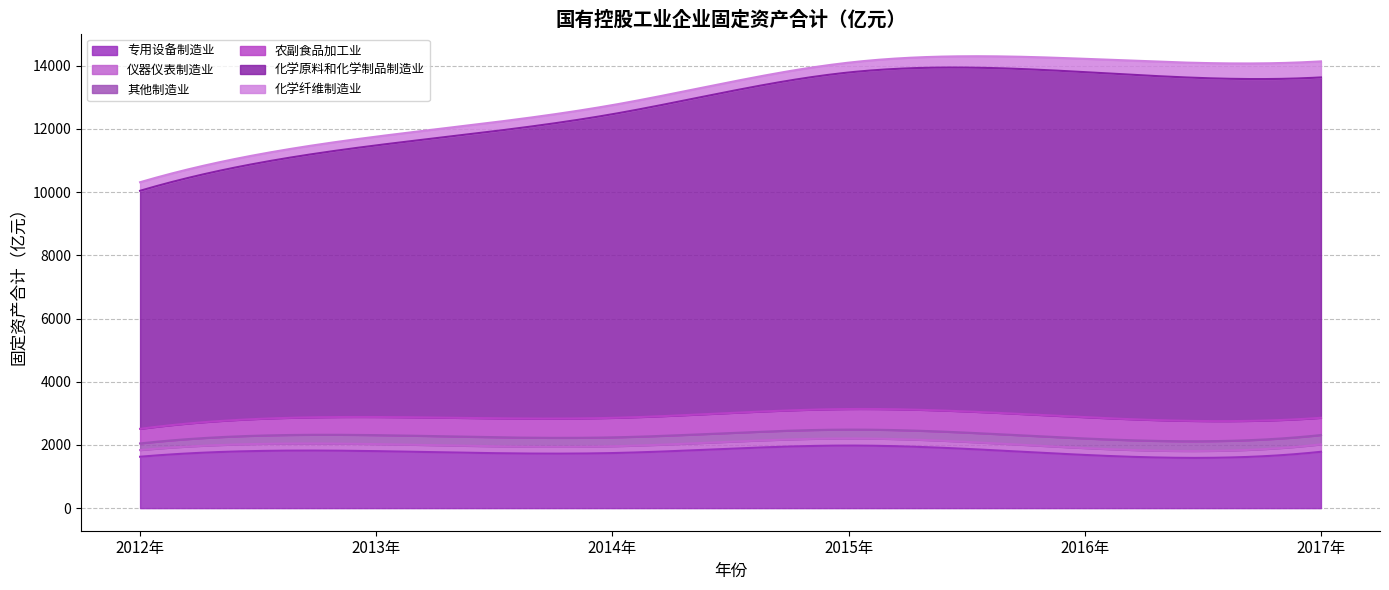

True or false: 农副食品加工业 has a value of 893.9 at 2017年.

False